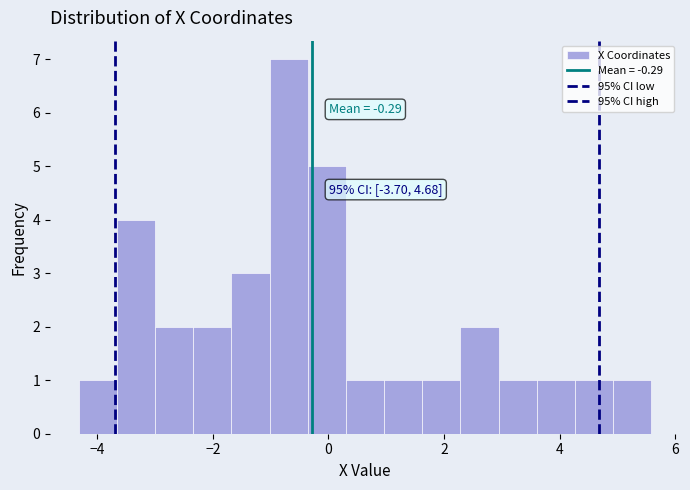

Around what value on the x-axis is the tallest bar? Give the approximate position of its centre, as read against the axis.

-0.6